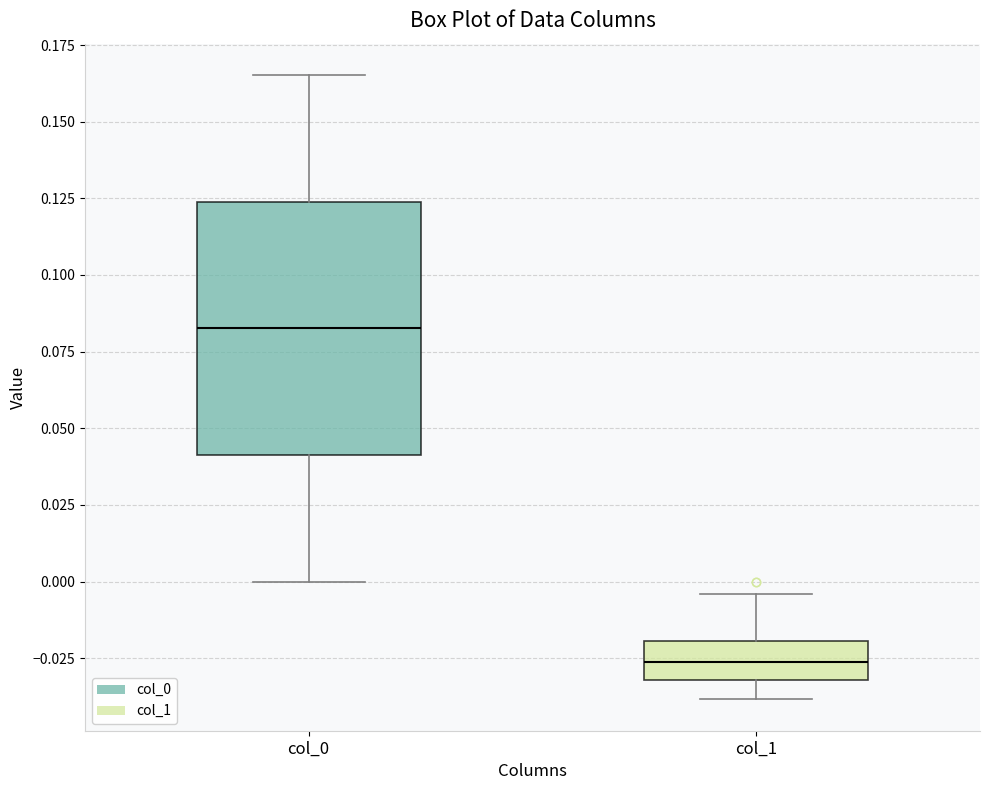

Comparing the boxes themselves (not the whiskers), which one is the tallest?

col_0